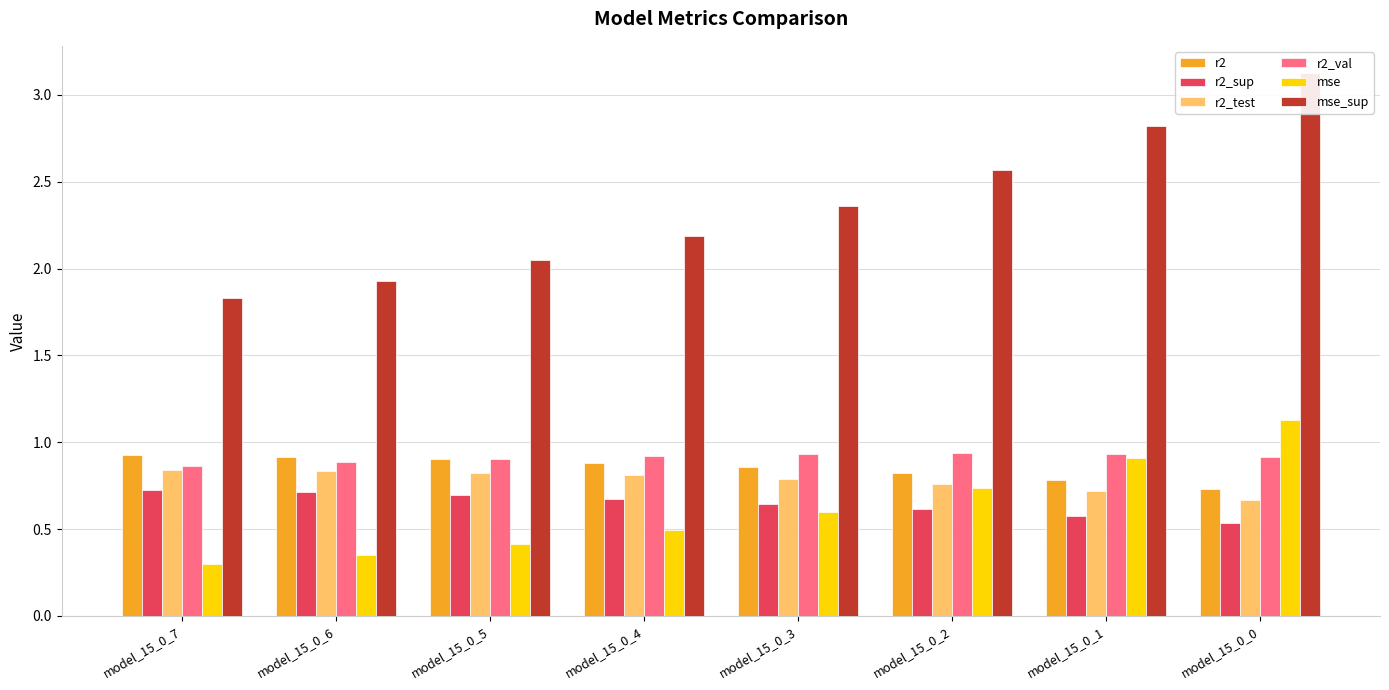

What is the difference between the maximum and second lowest values in the r2_val series?

0.1